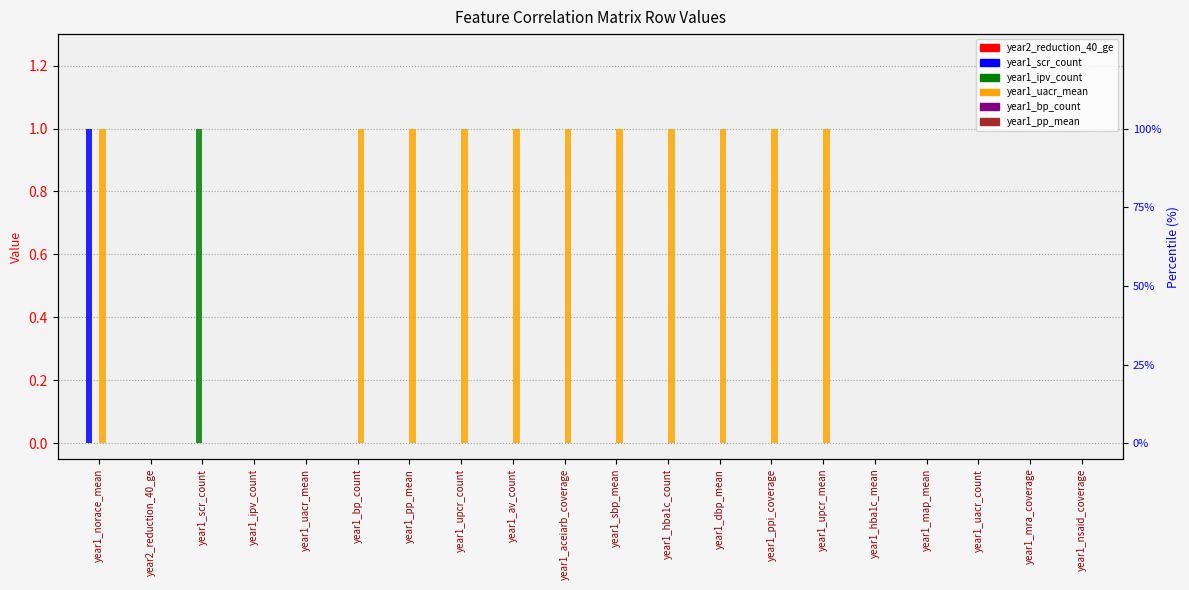

Which series changed the most between year2_reduction_40_ge and year1_sbp_mean?

year1_uacr_mean